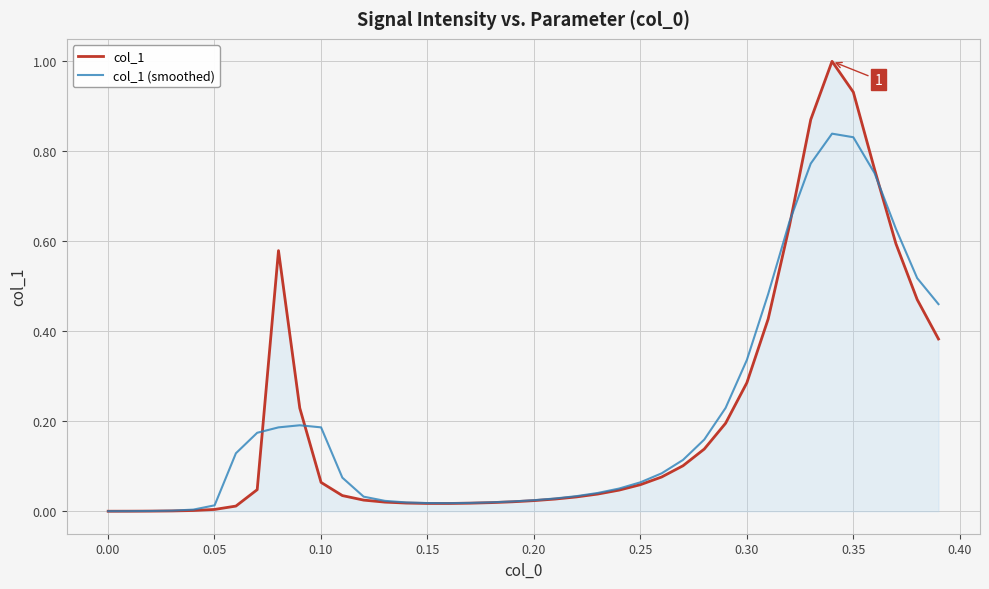

What is the maximum value shown in the chart?

1.0